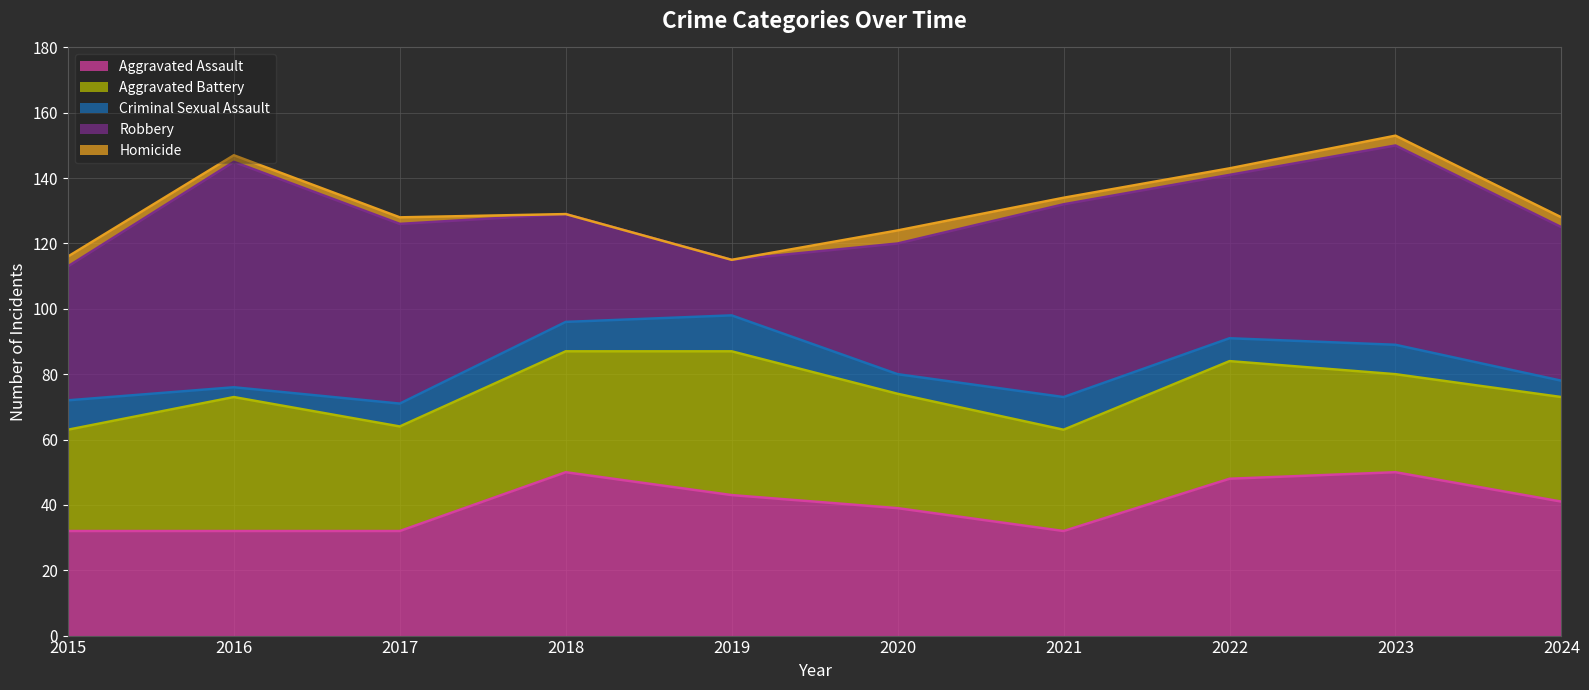

Reading left to right, list all the values displayed in this chart.

Aggravated Assault: 32	32	32	50	43	39	32	48	50	41
Aggravated Battery: 31	41	32	37	44	35	31	36	30	32
Criminal Sexual Assault: 9	3	7	9	11	6	10	7	9	5
Robbery: 41	69	55	33	17	40	59	50	61	47
Homicide: 3	2	2	0	0	4	2	2	3	3